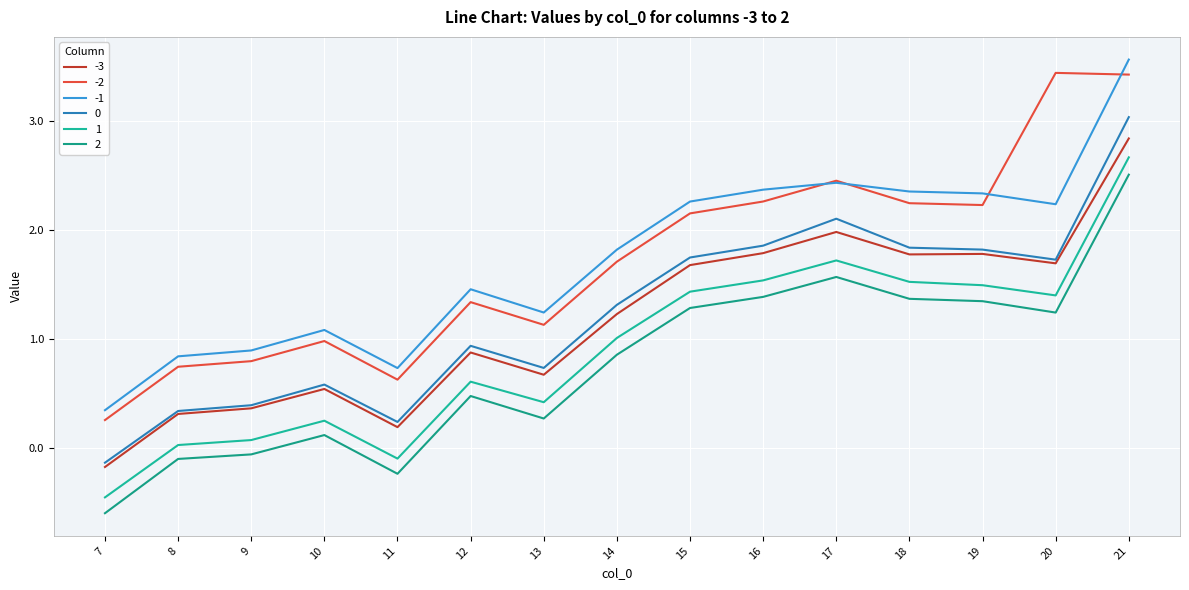

What is the maximum value shown in the chart?

3.6